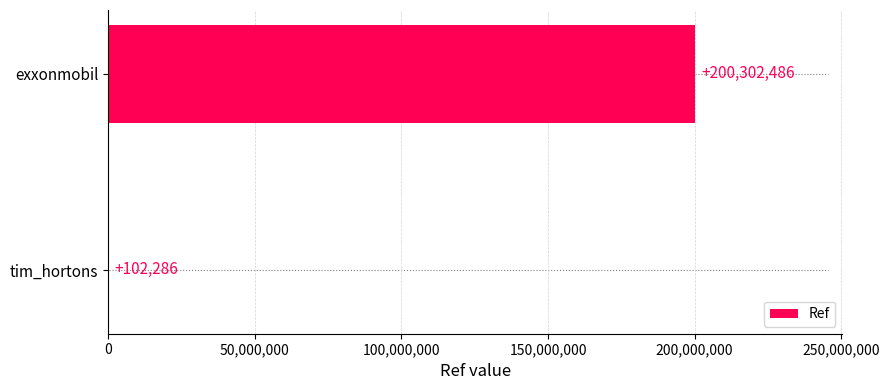

What is the change in value from exxonmobil to tim_hortons?

-200200200